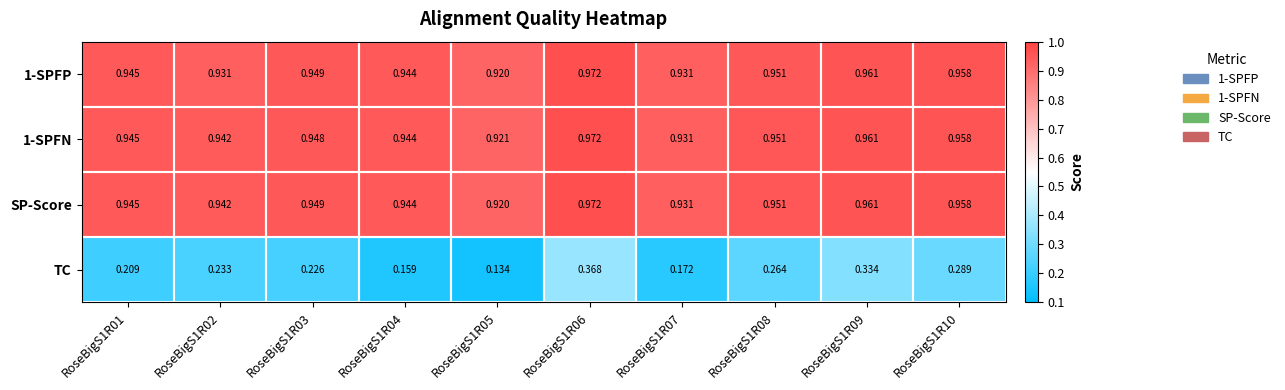

At which category does the chart reach its peak across all series?

RoseBigS1R06